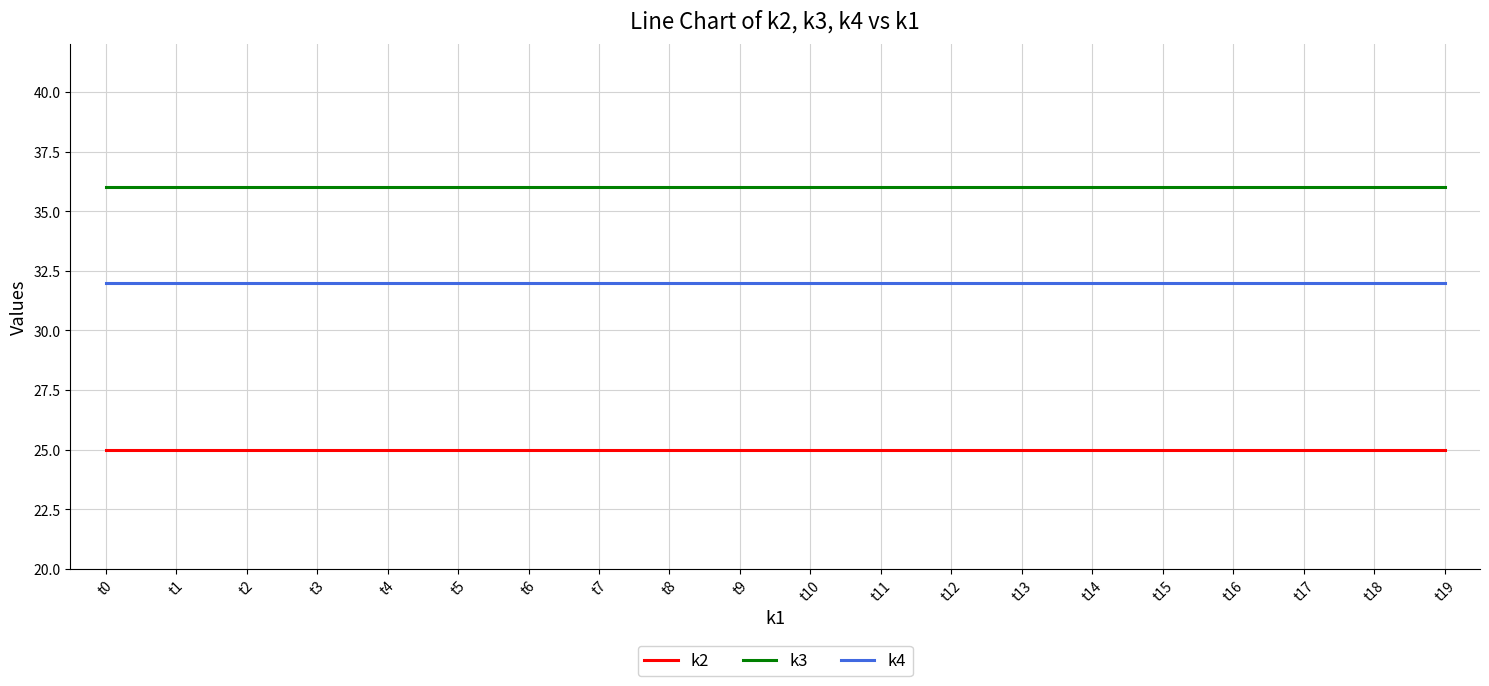

True or false: k3 and k4 cross at least once.

False